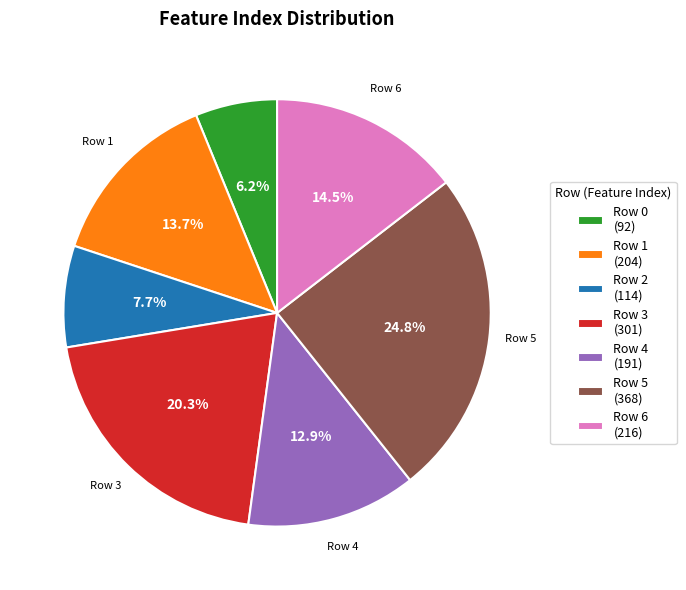

What is the total percentage of Row 4 (191) and Row 6 (216)?

27.4%